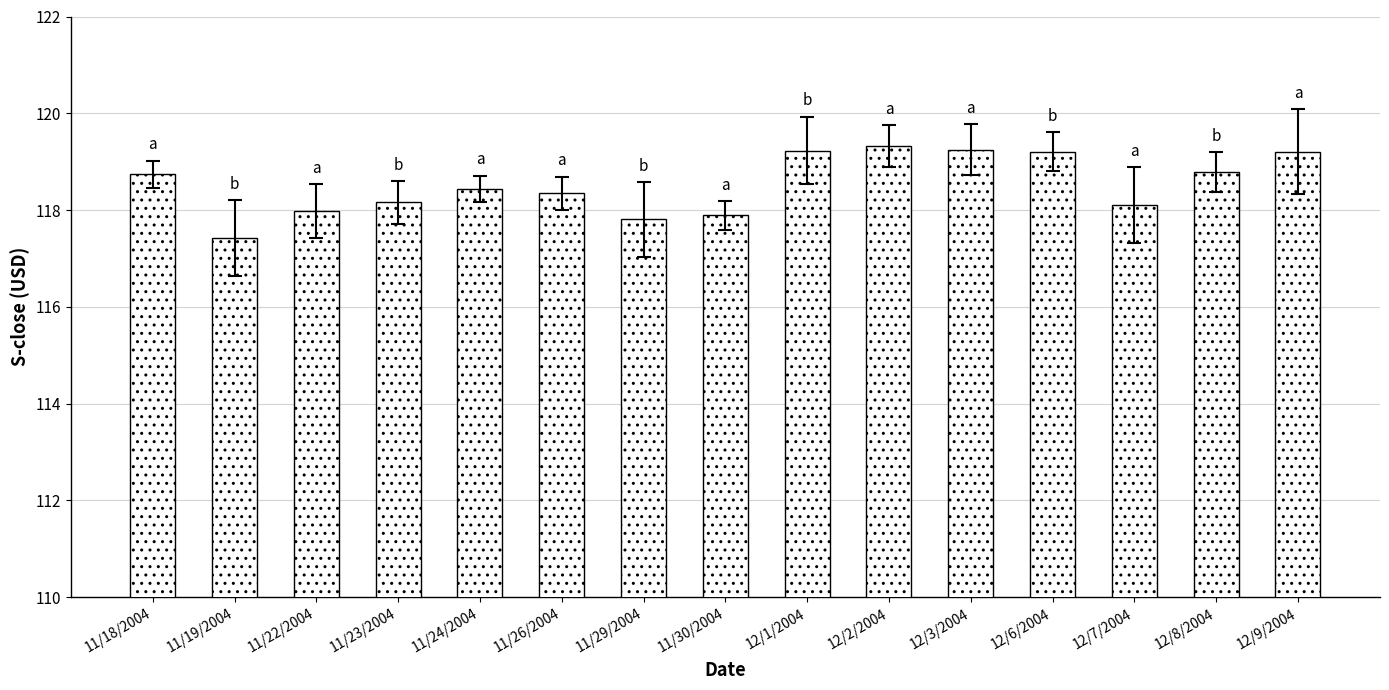

What is the average value?

118.5